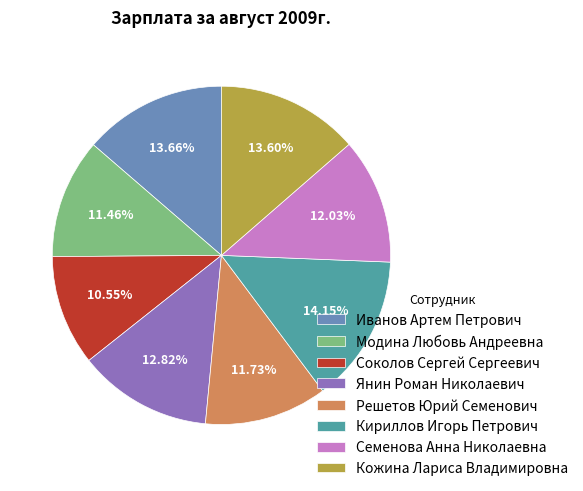

Is there any slice that represents more than half of the pie?

No